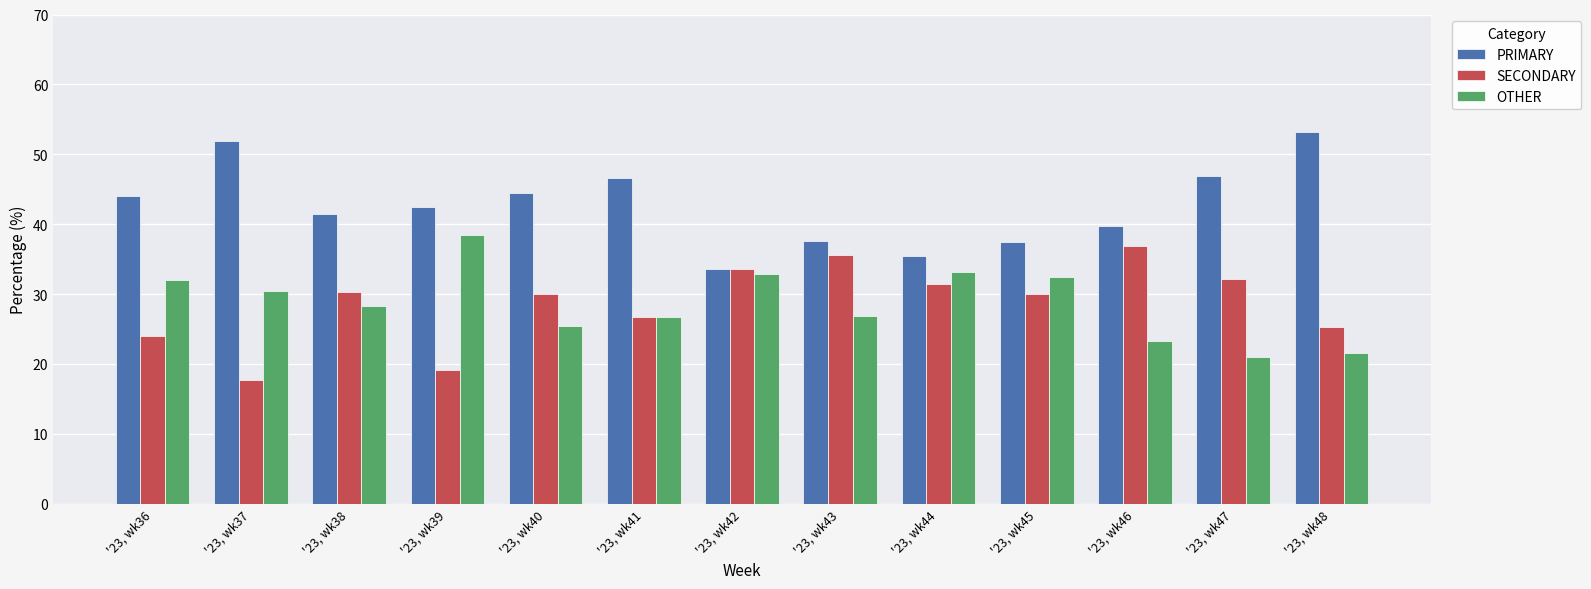

What is the value of the OTHER bar at the 10th from the left?

32.5